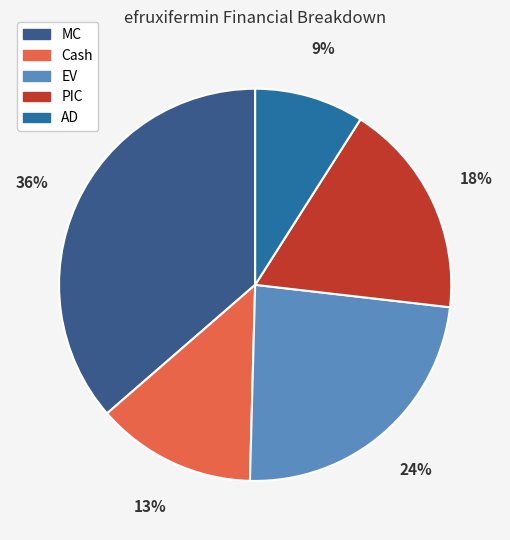

Which category has the biggest portion of the pie?

MC